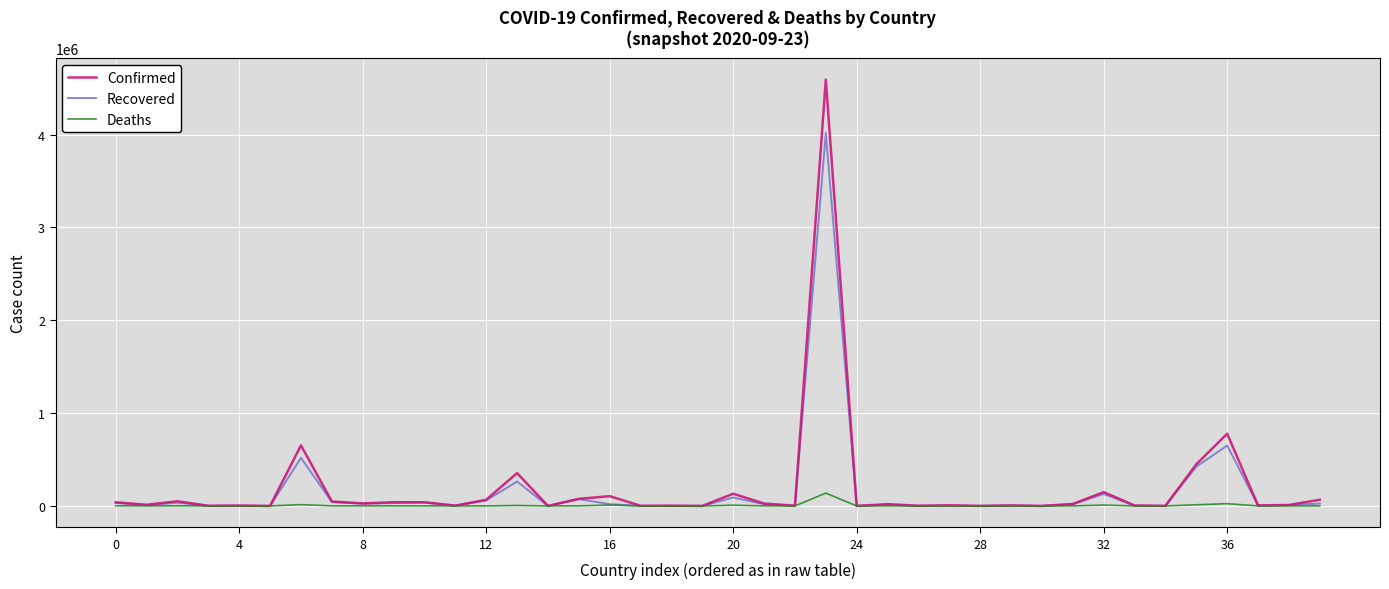

What is the maximum value shown in the chart?

4591364